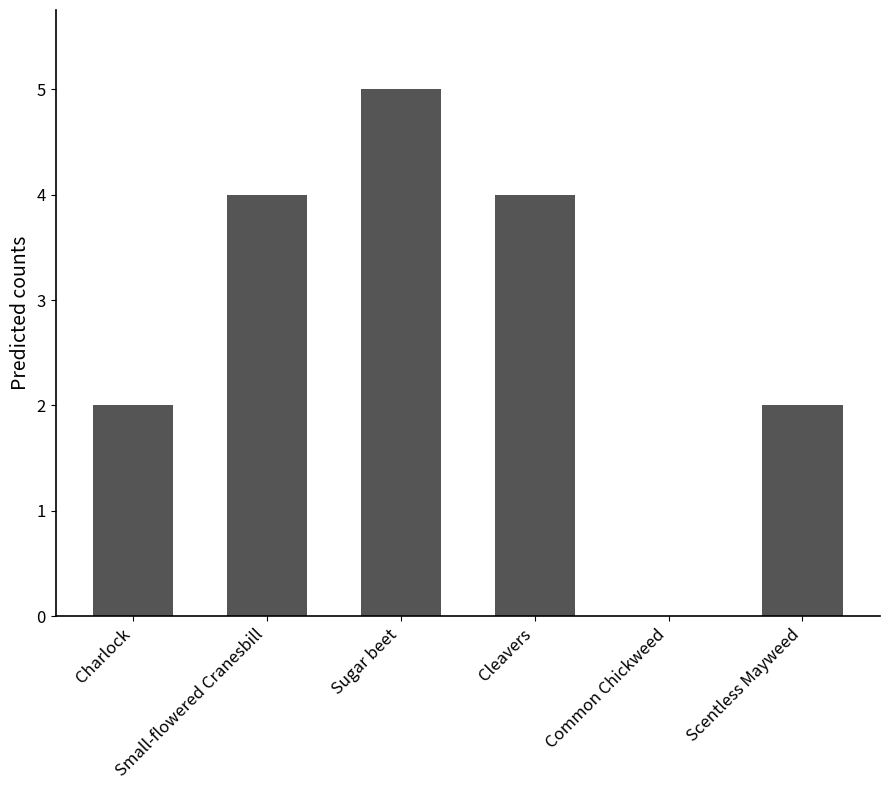

How many categories are shown in the chart?

6